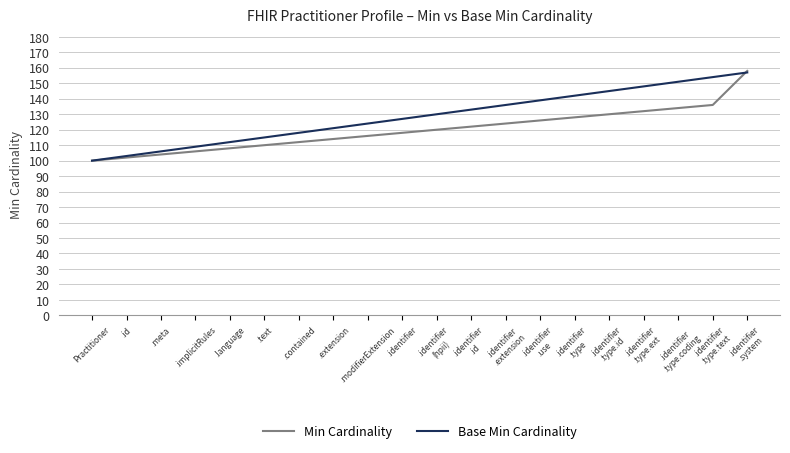

What position from the right is .identifier?

11